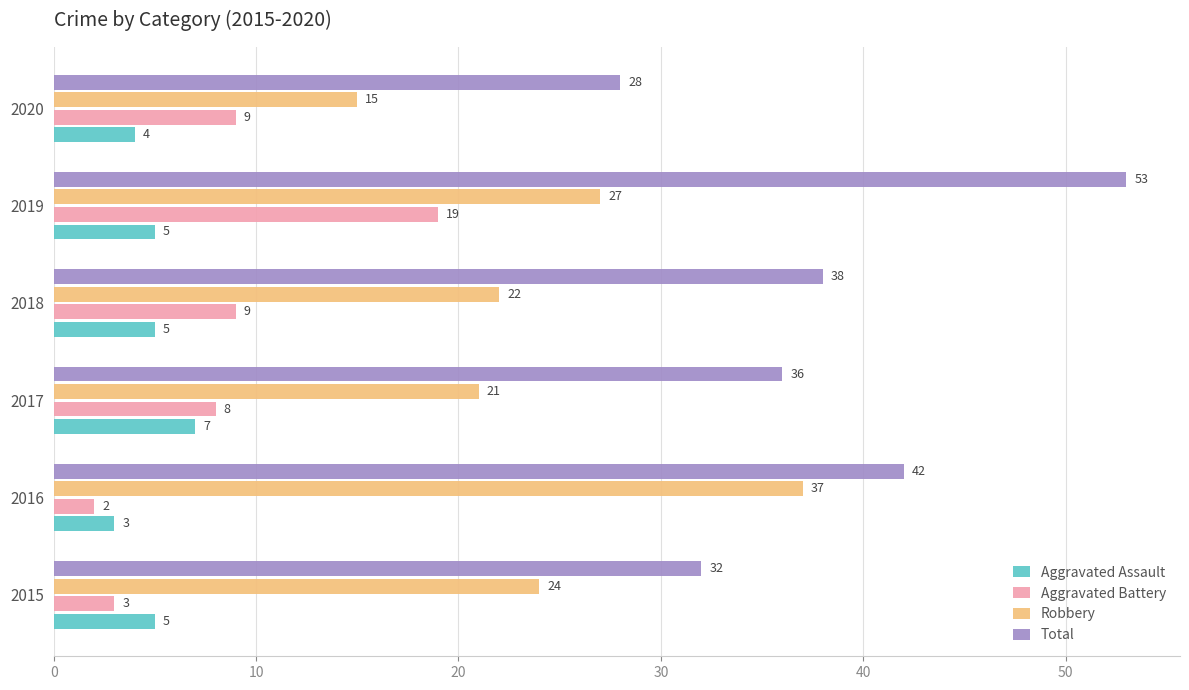

What is the minimum value for Total?

28